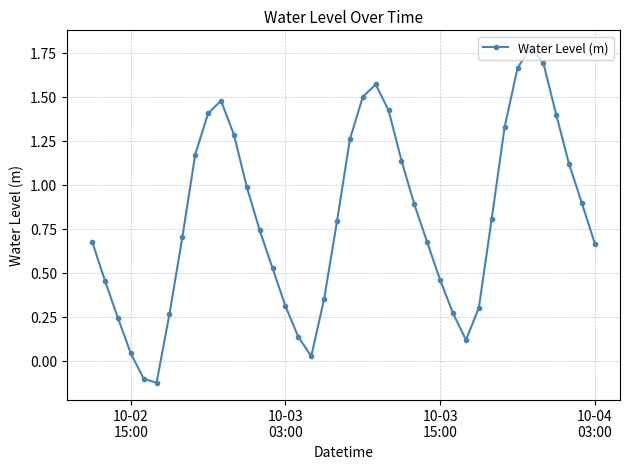

How many values are above zero?

38